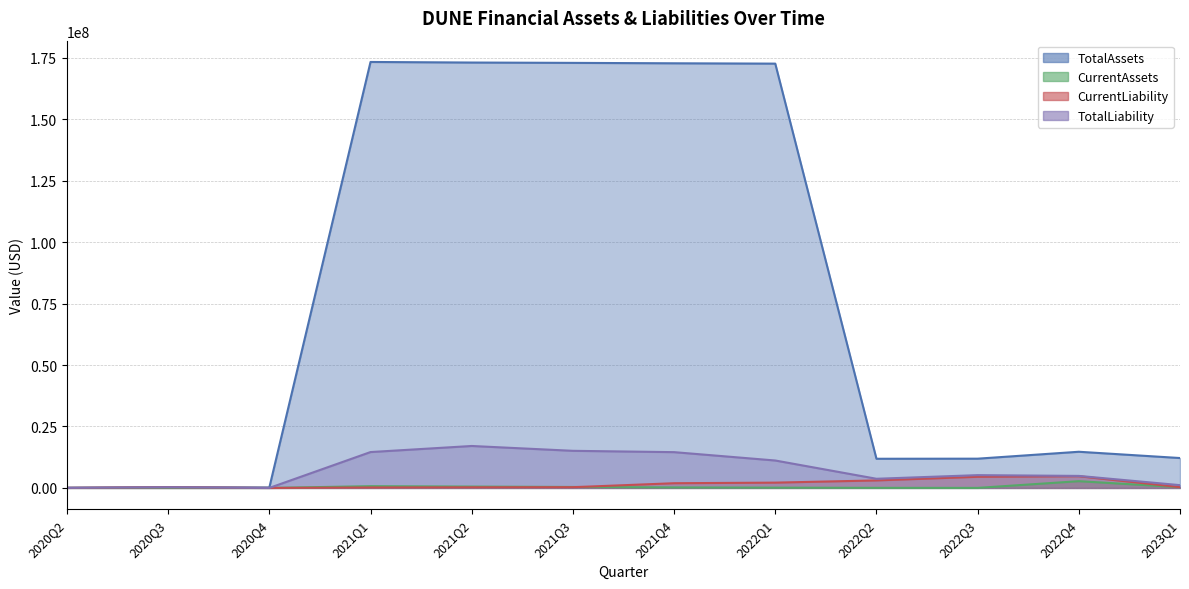

What is the label of the 8th point from the left?

2022Q1